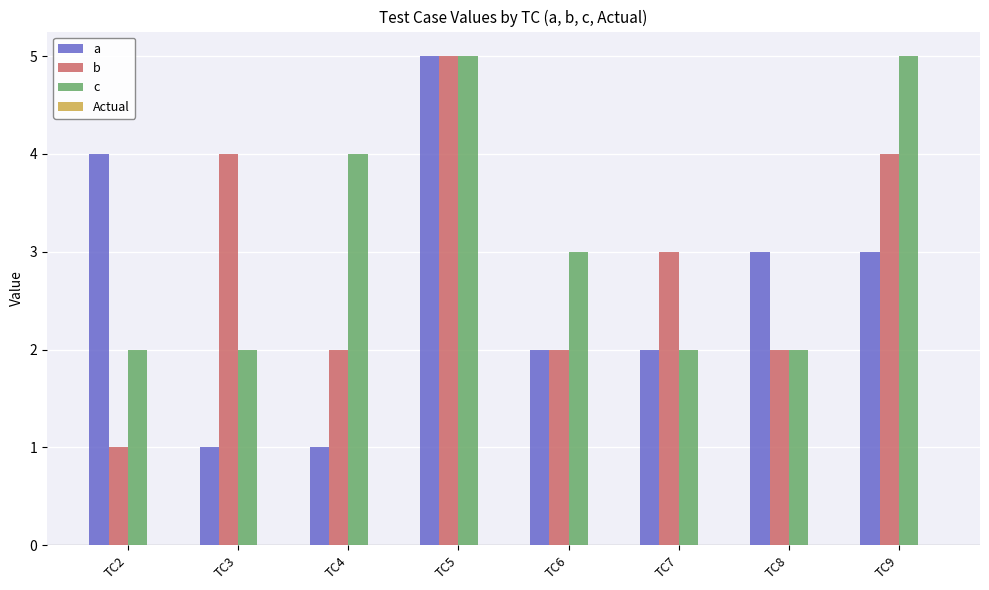

What is the value of the c bar at the 7th from the left?

2